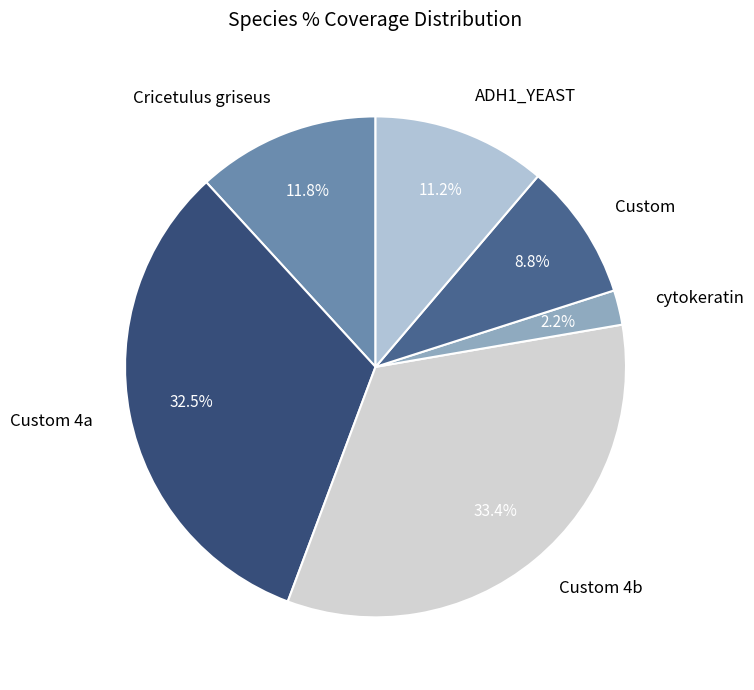

Count the number of slices in the pie.

6